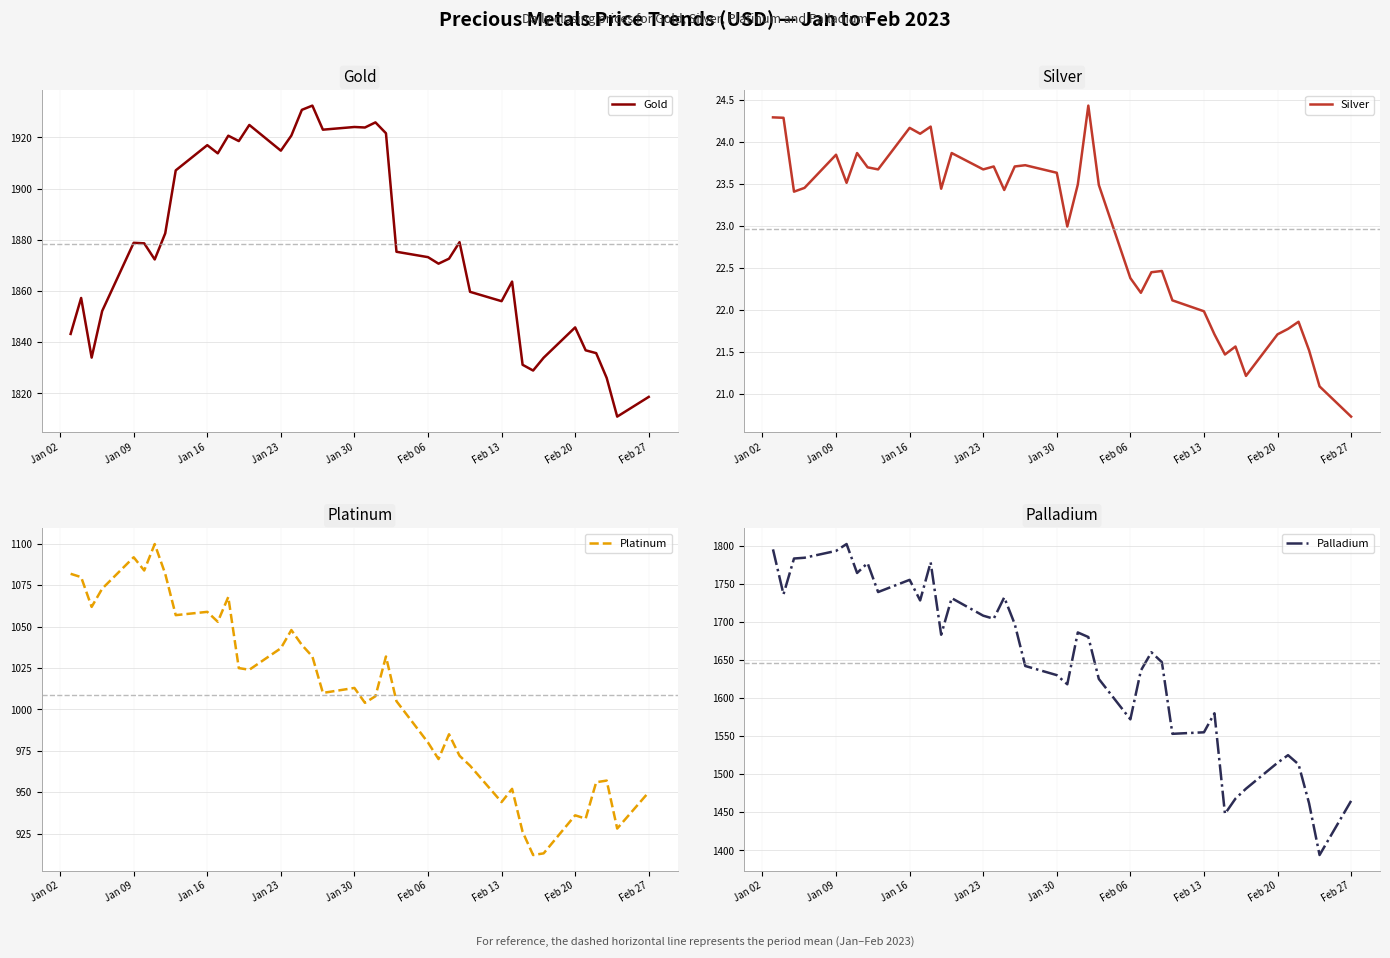

Which series has the largest total across all categories?

Gold